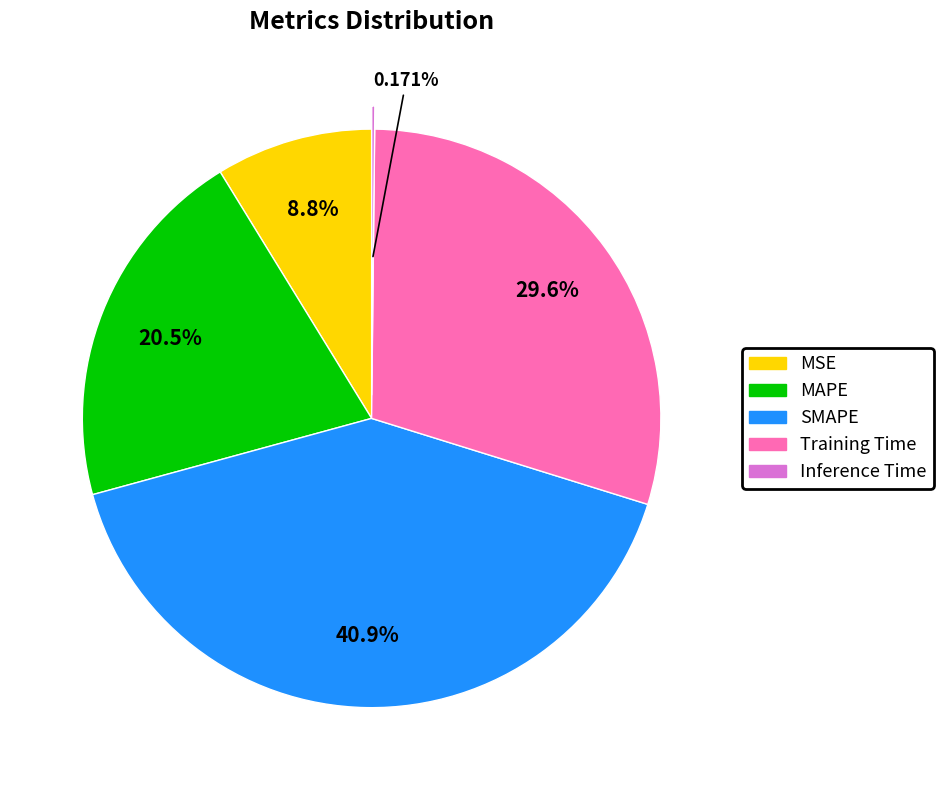

The SMAPE slice represents 36% of the pie. True or false?

False